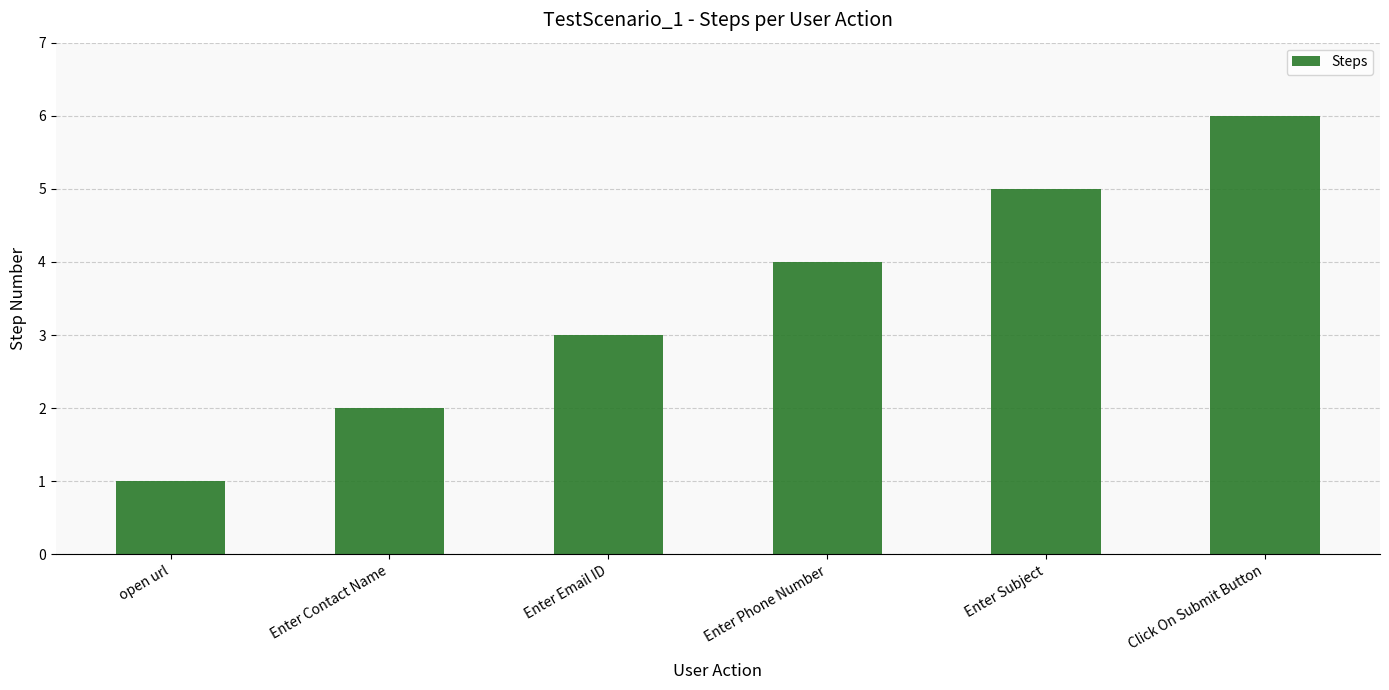

At which category does the chart reach its peak across all series?

Click On Submit Button